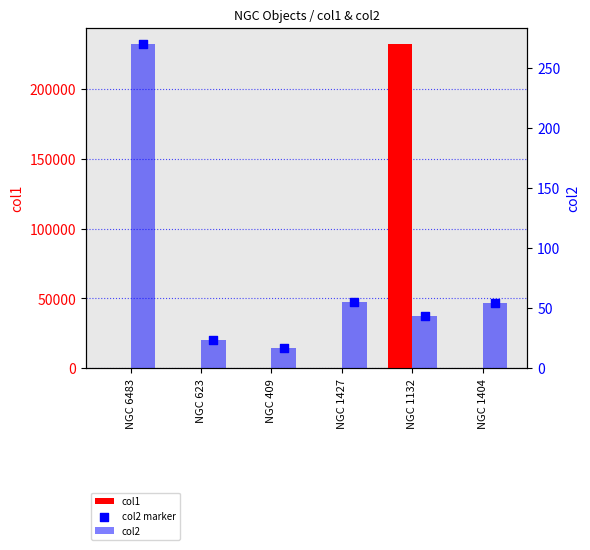

Which series has the widest spread of Y values?

col1